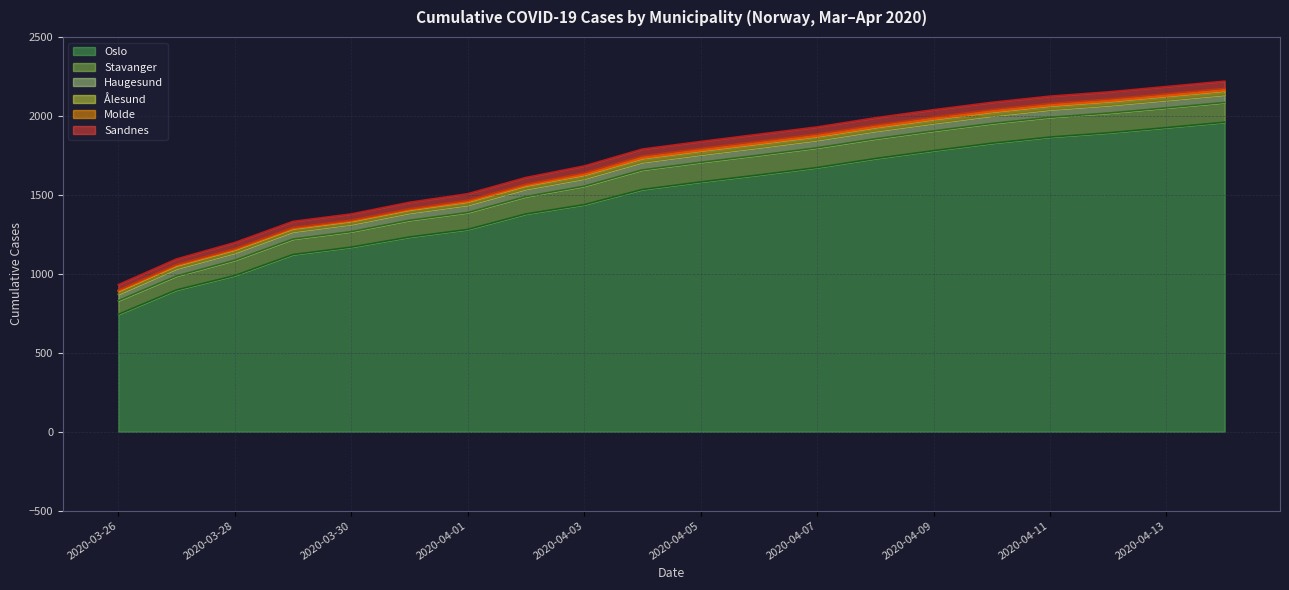

What is the maximum value for Stavanger?

125